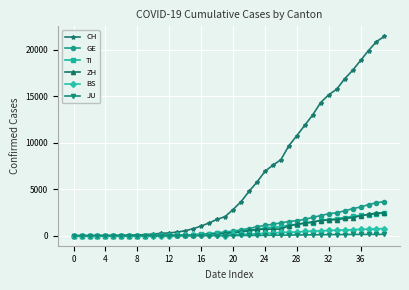

At how many categories does at least one series exceed 5444?

17